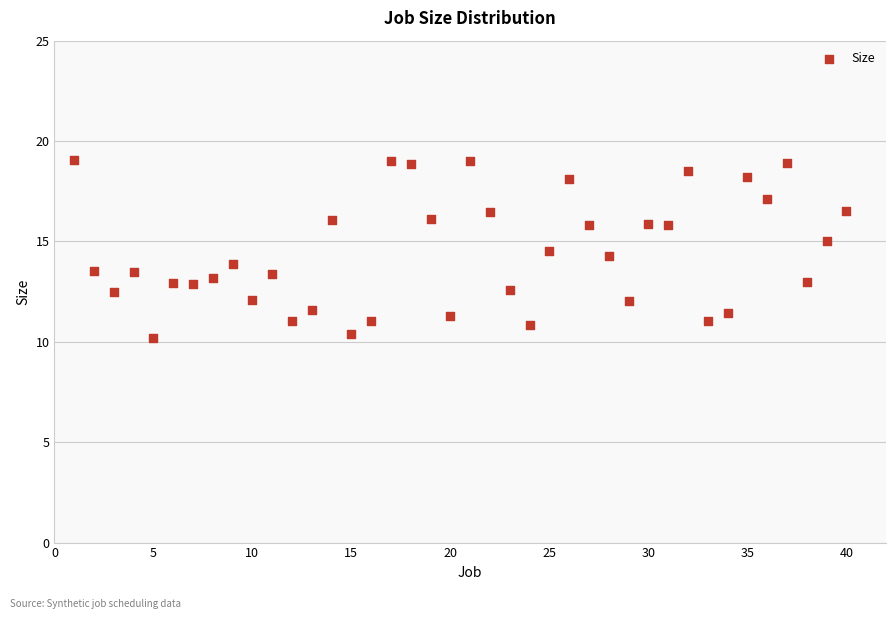

What is the range of X values (max minus min)?

39.0